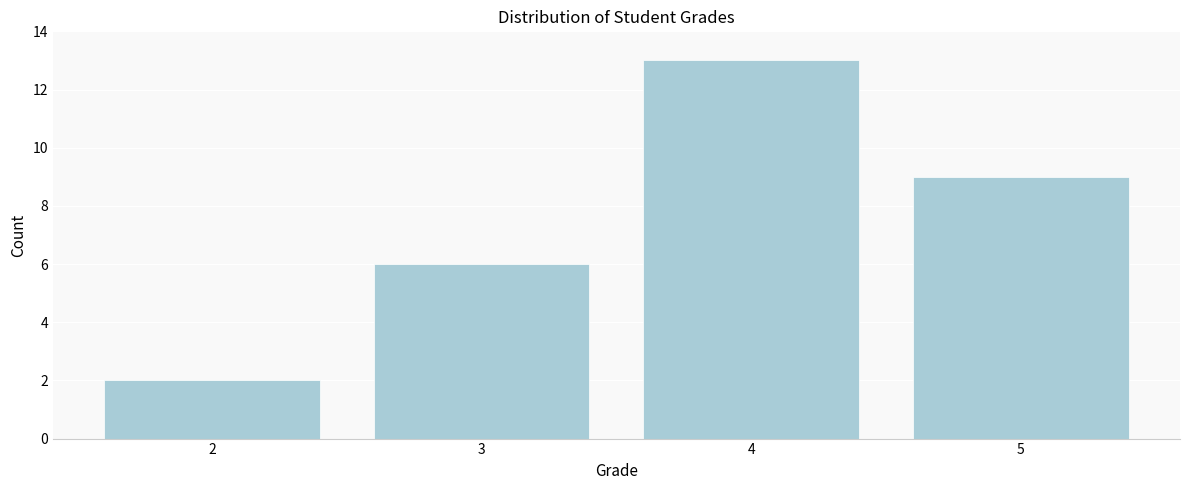

Reading left to right, list all the values displayed in this chart.

2	6	13	9